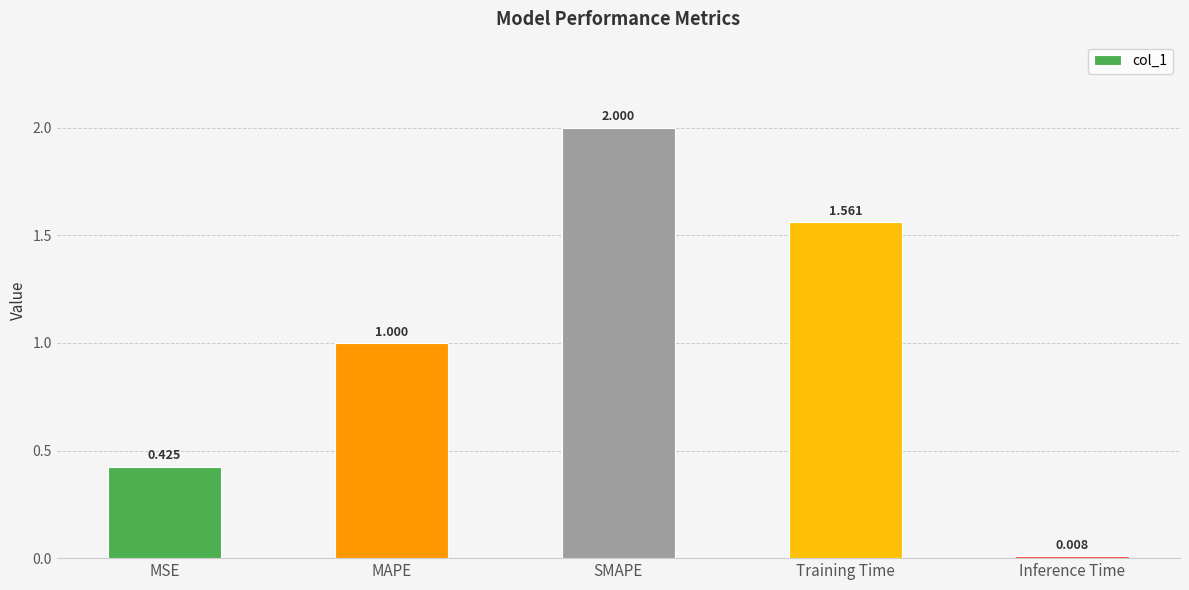

Between Training Time and Inference Time, which is larger?

Training Time